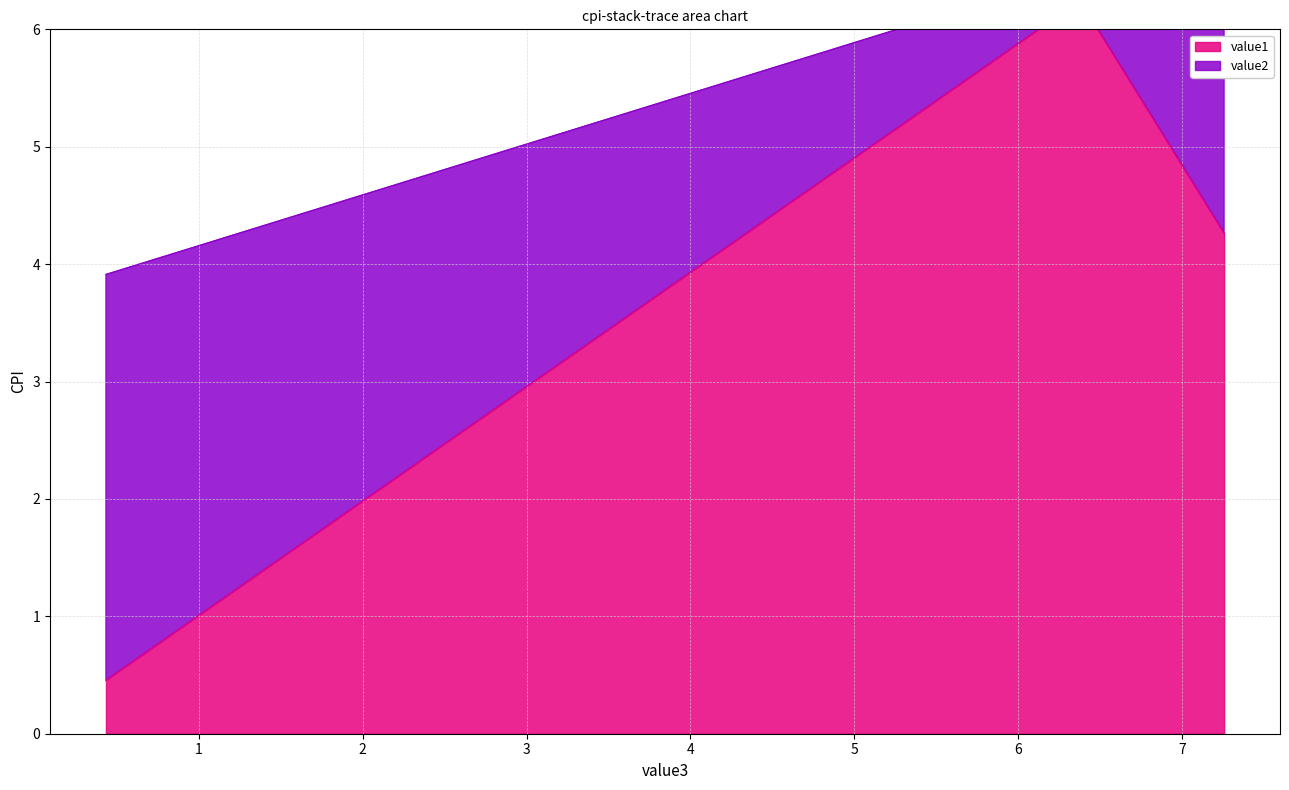

Where does the data first go above 4?

6.376546